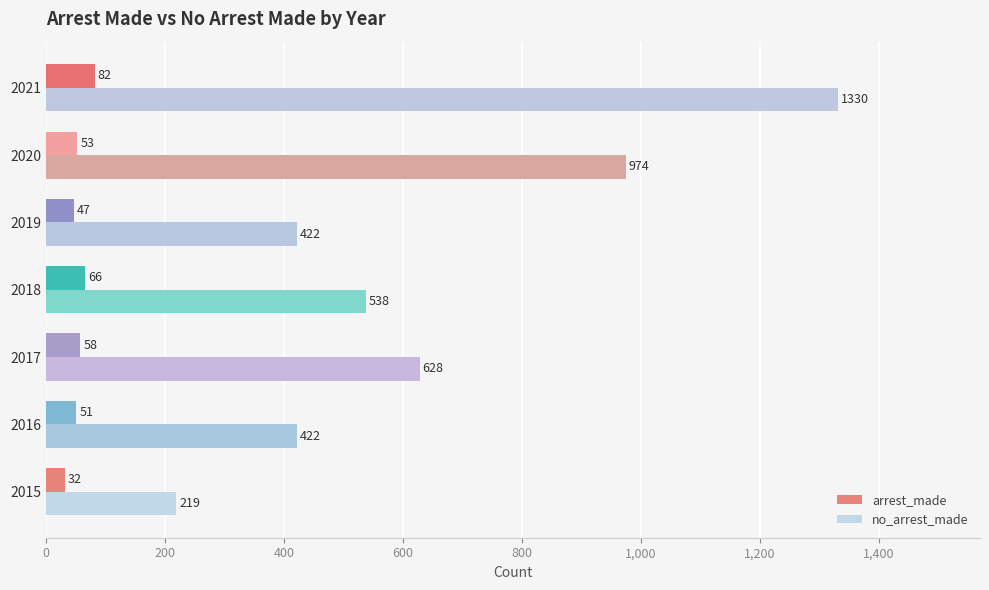

The value of no_arrest_made at 2019 is 422. True or false?

True